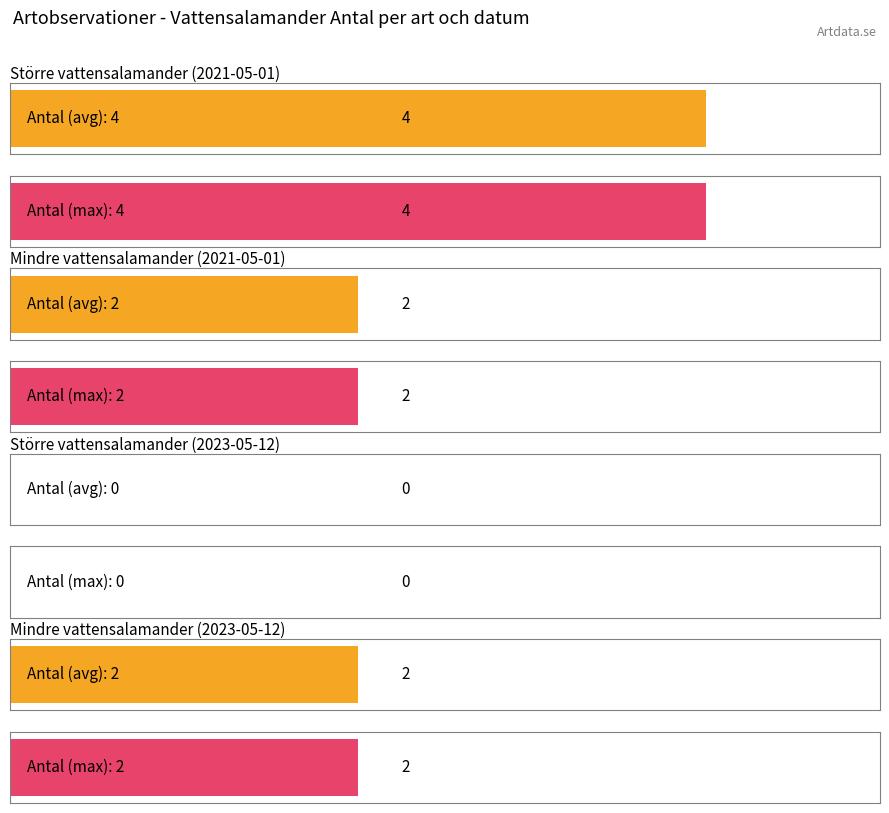

What is the greatest value displayed?

4